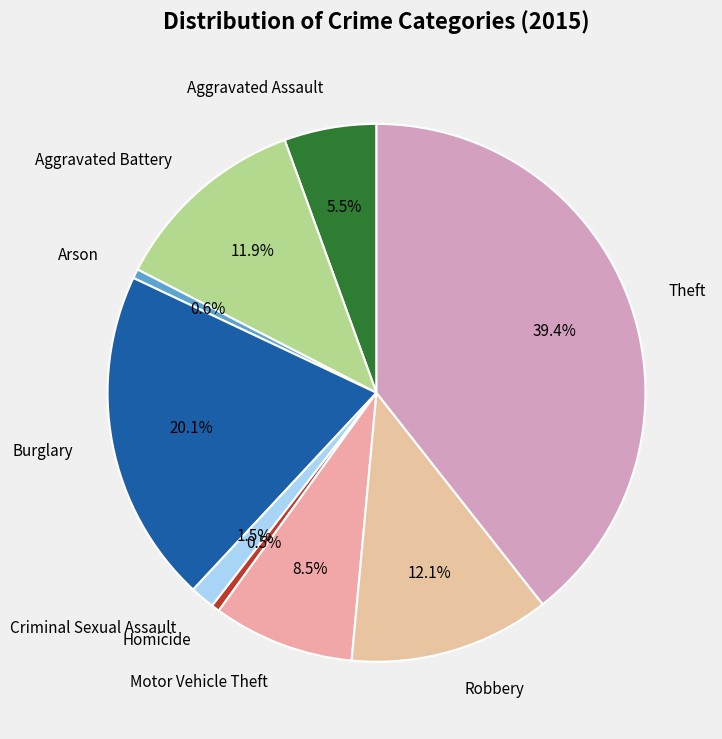

Count the number of slices in the pie.

9